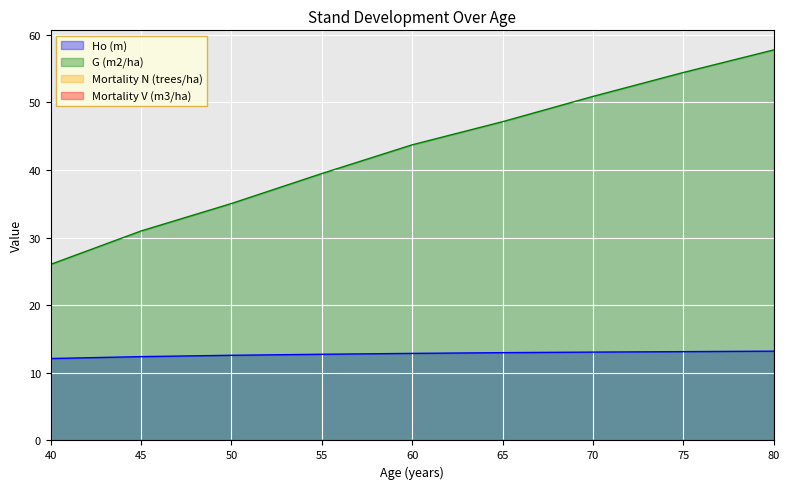

Rank the series by their maximum value, from lowest to highest.

Ho (m), G (m2/ha)